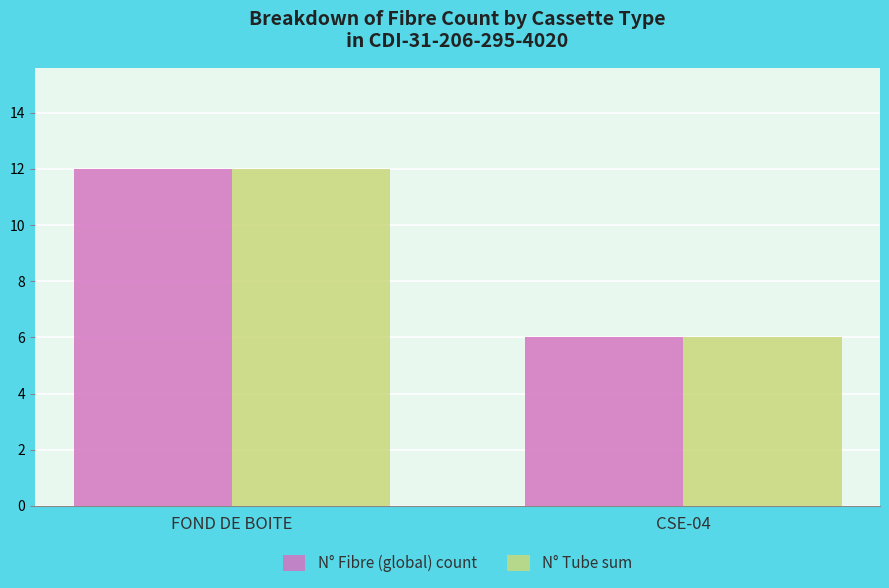

Is it true that N° Fibre (global) count equals 12 at FOND DE BOITE?

True